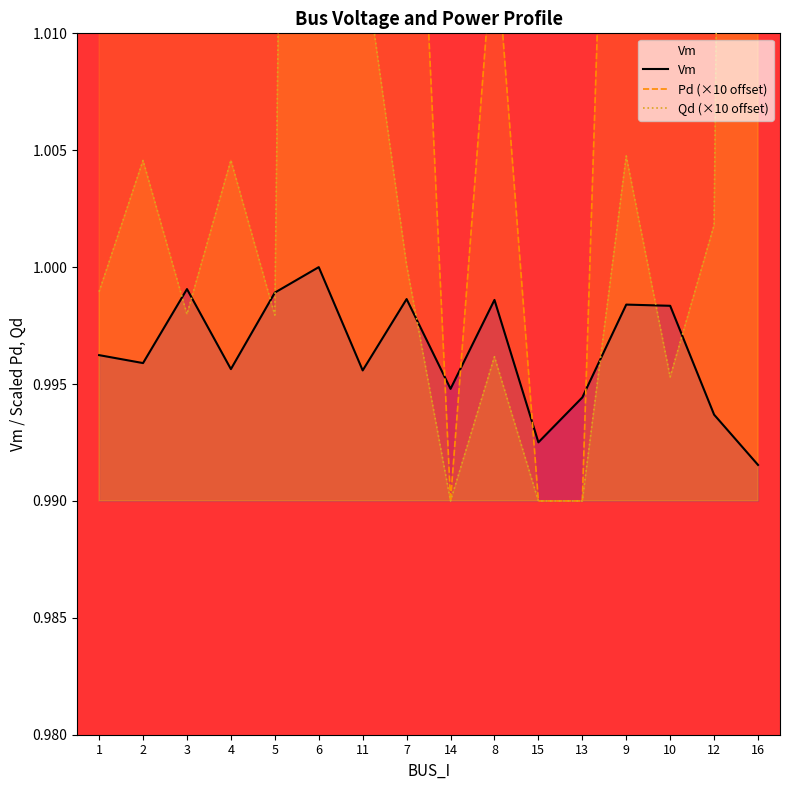

Is it true that Vm equals 1.0 at 4?

True